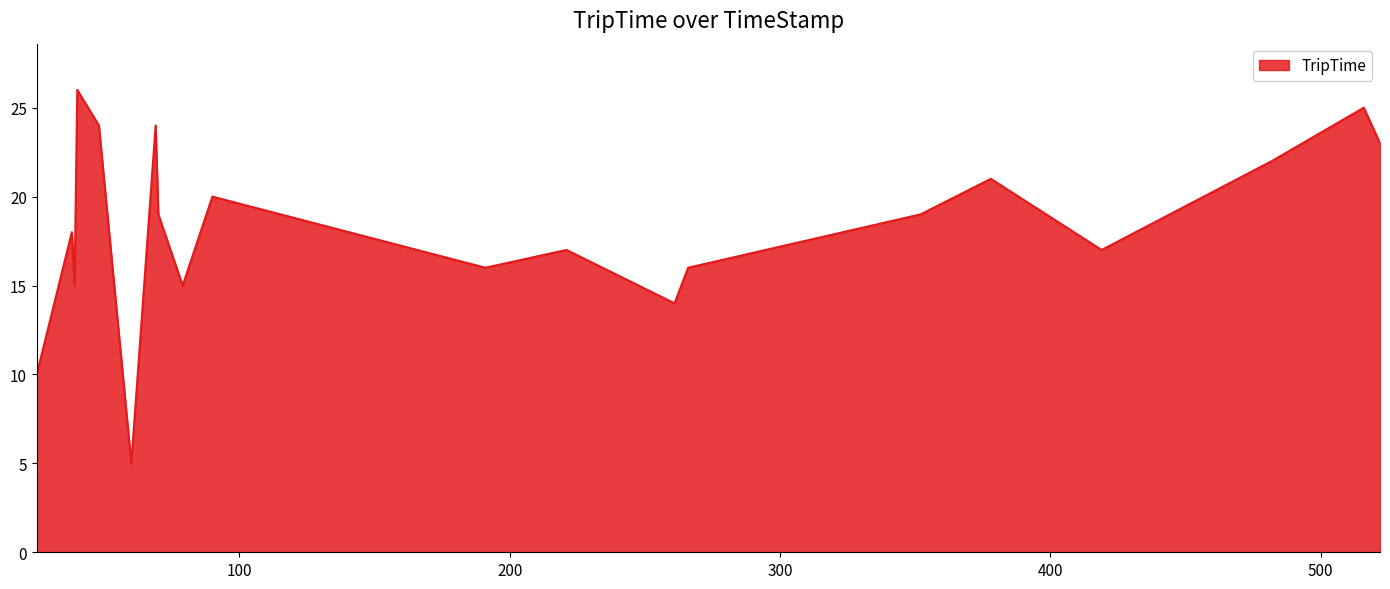

How many values are below 19?

10